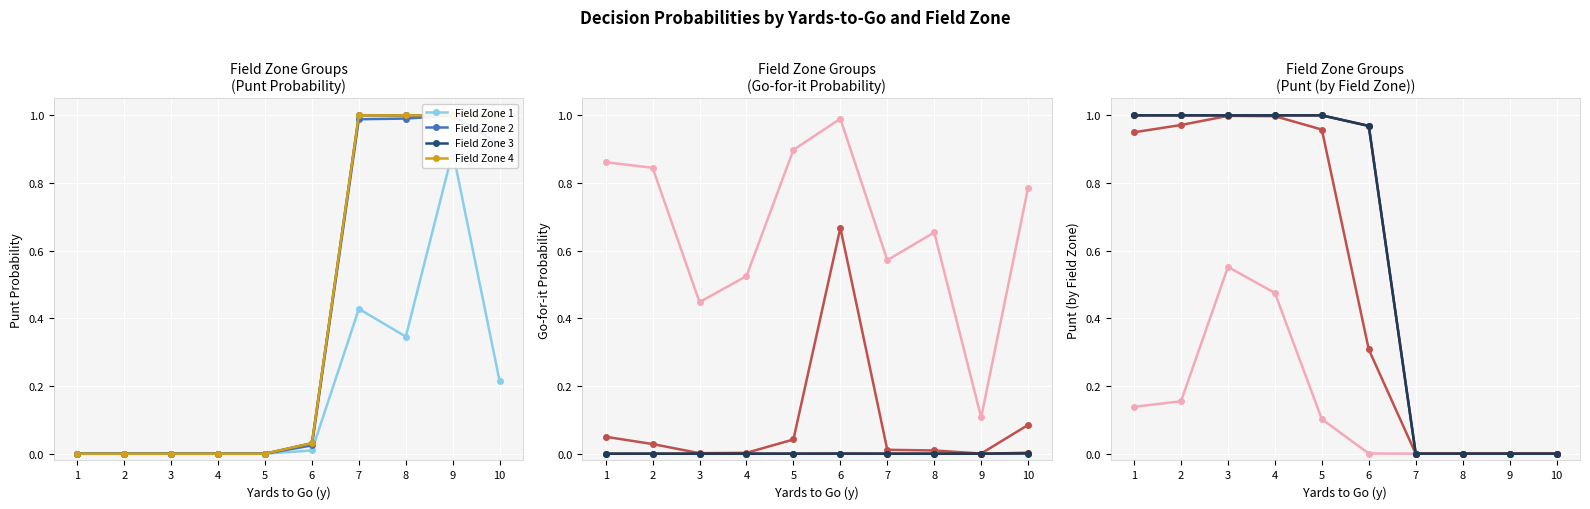

What is the greatest value displayed?

1.0